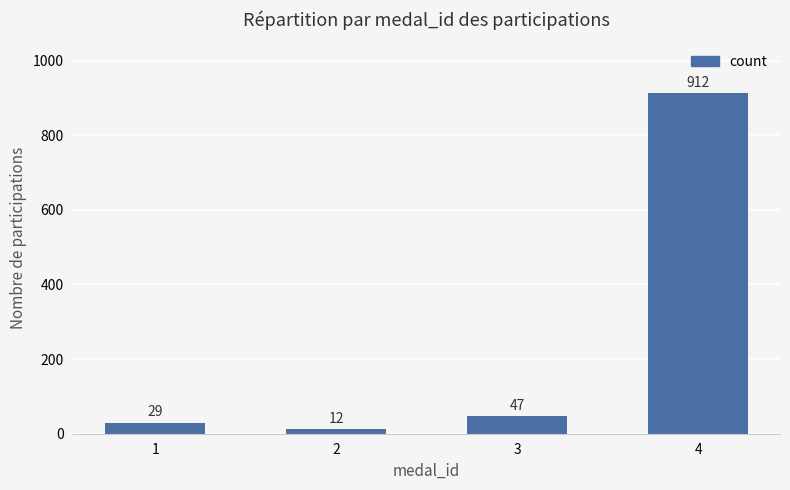

Between 1 and 2, which is larger?

1